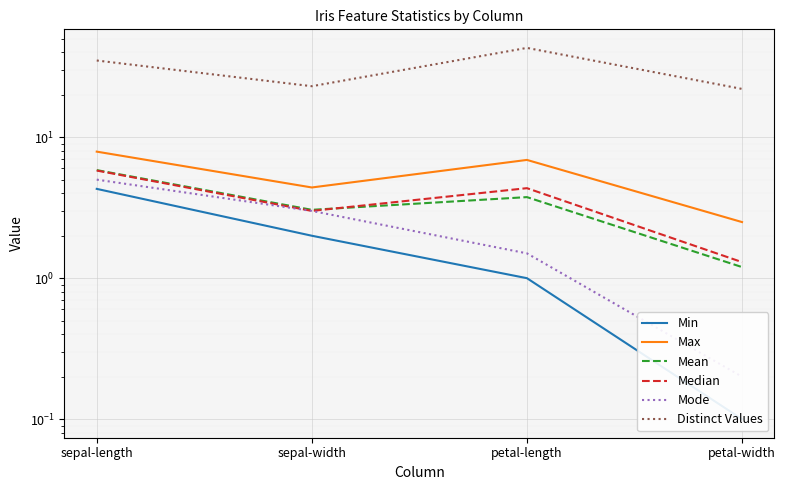

What is the maximum value shown in the chart?

43.0